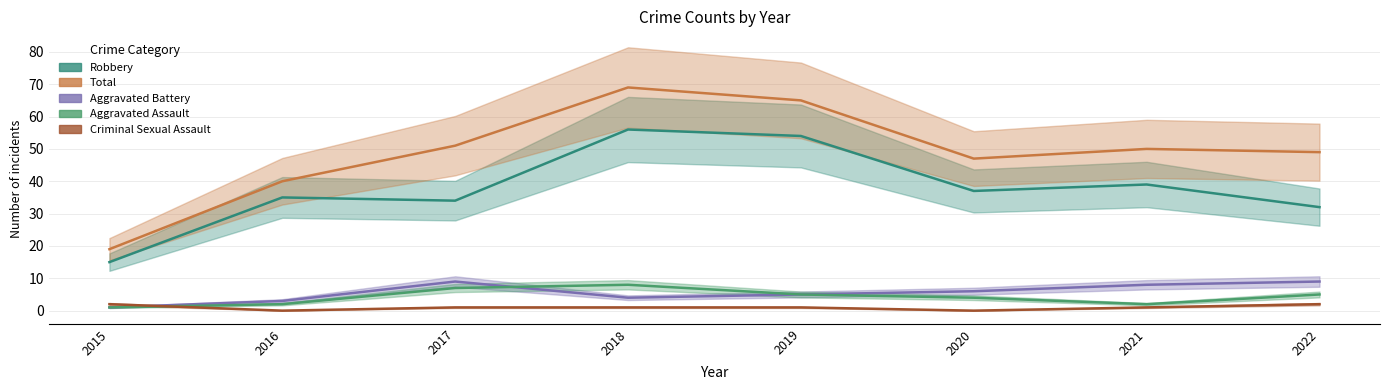

At which category does Total reach its first local valley?

2020